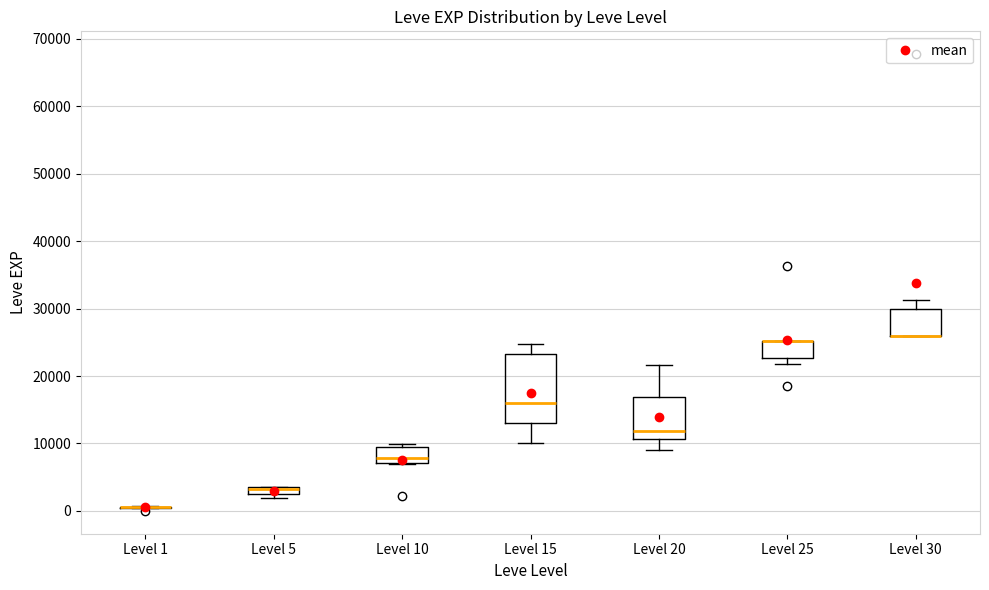

Where is the lower edge of the box for Level 15 on the y-axis? The values are not printed on the chart, so give them approximately, as read against the axis.

13000